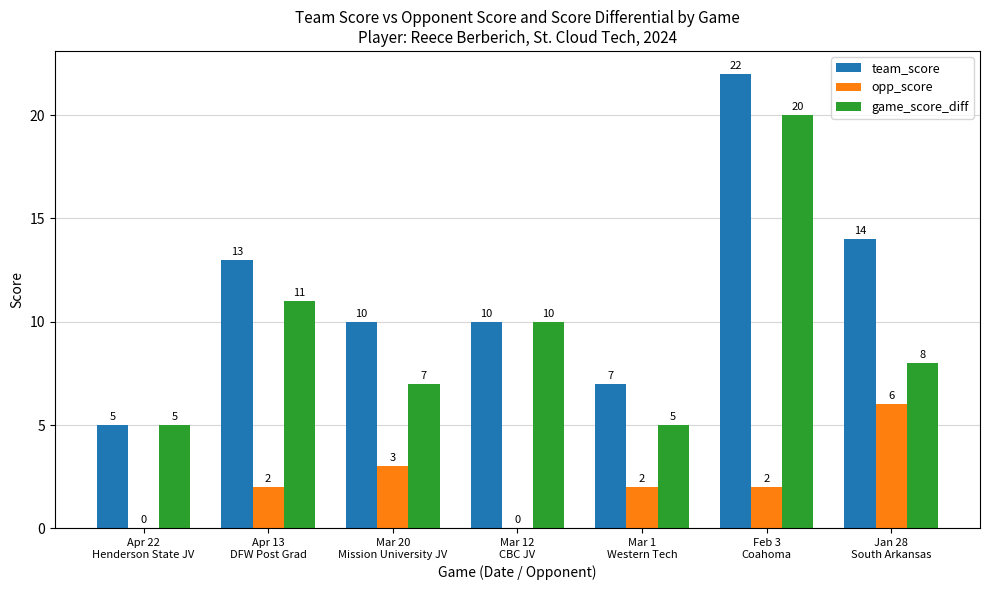

How many groups of bars are there?

7